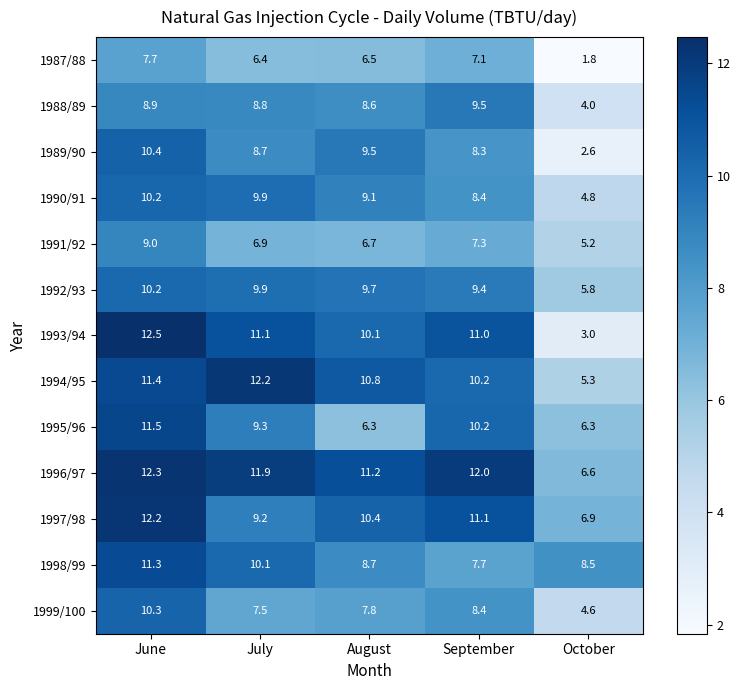

What is the total value across all series at August?

115.4